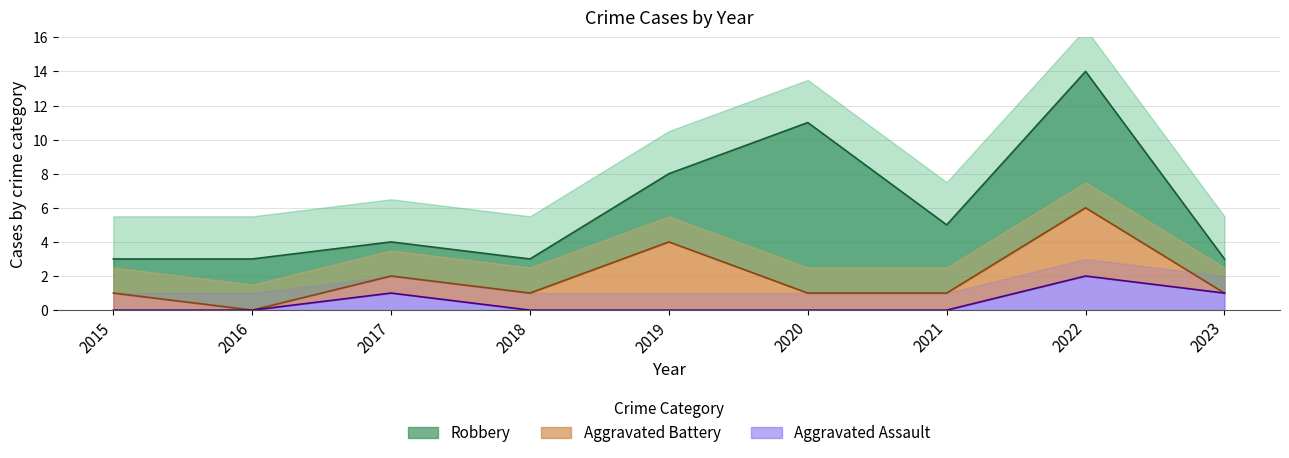

What is the value of the Robbery point at the 2nd from the left?

3